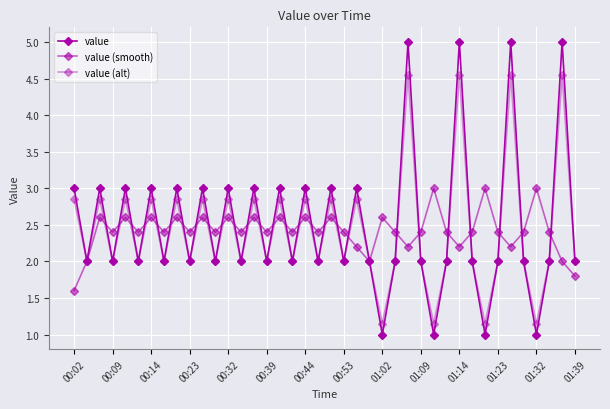

What is the label of the 9th point from the right?

31